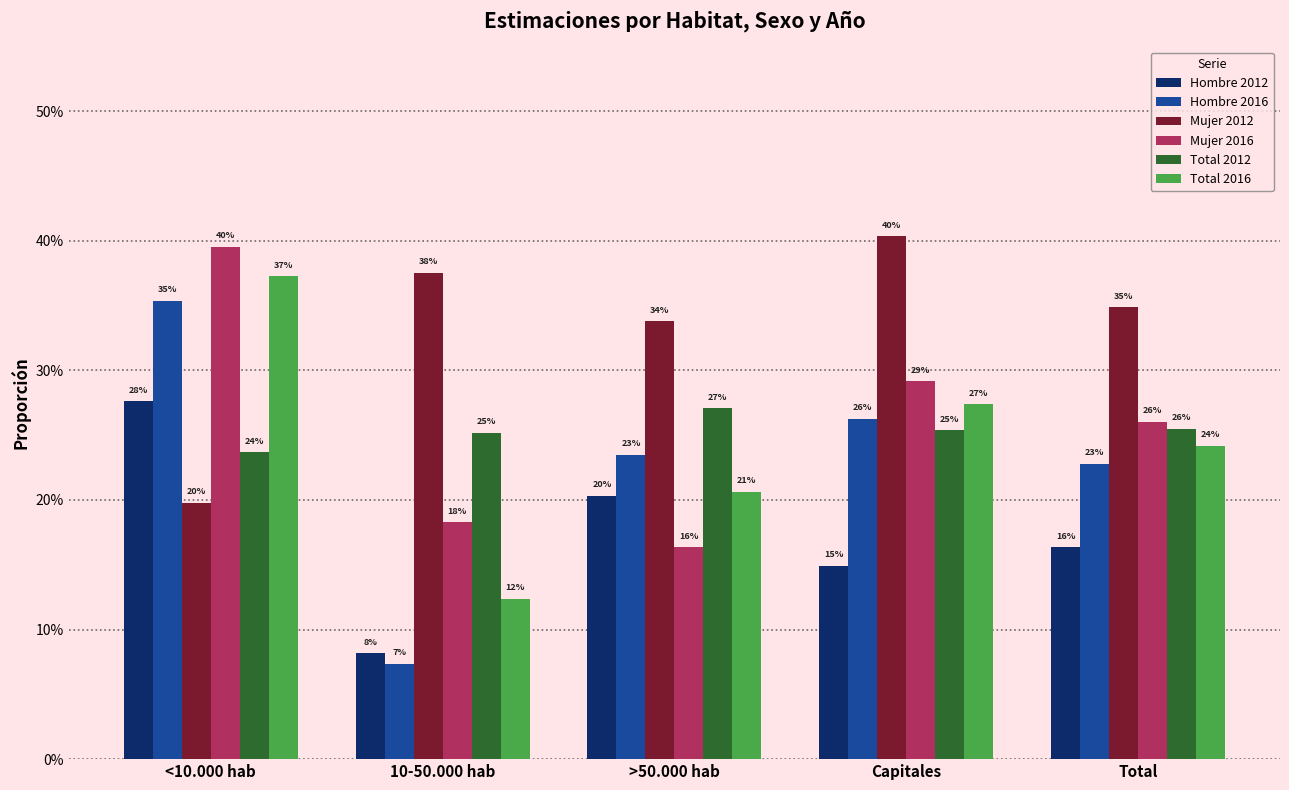

Are the bars grouped side by side (vs. stacked)?

Yes